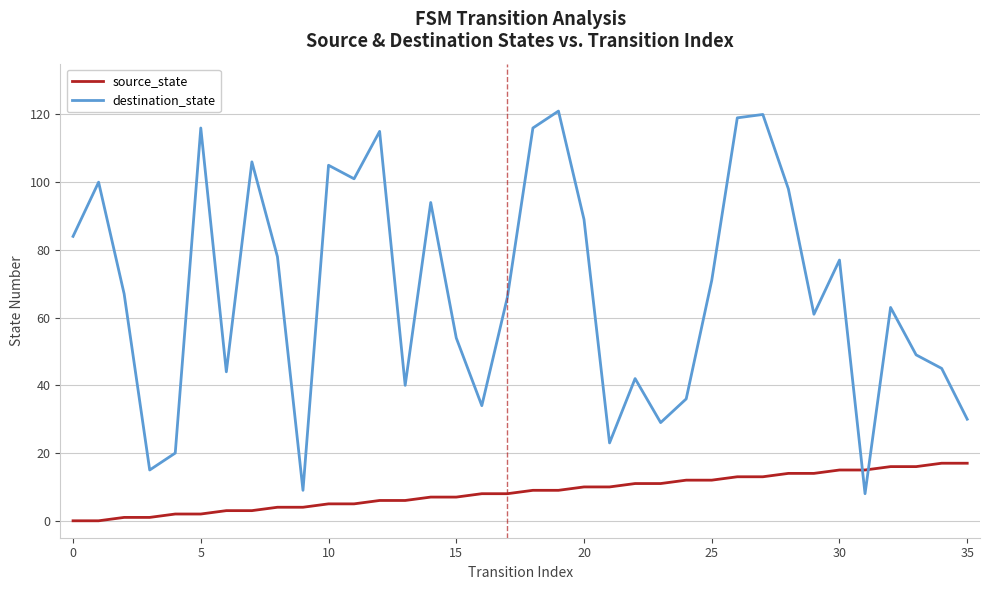

What is the greatest value displayed?

121